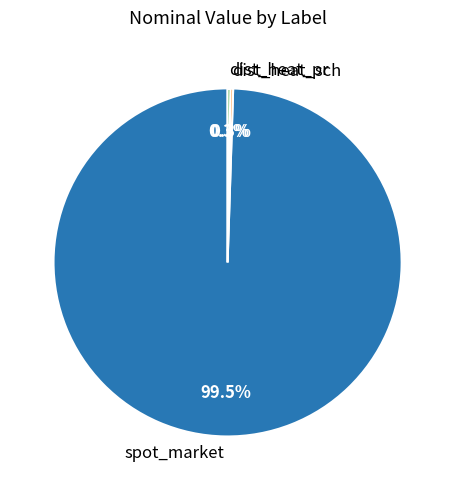

Which slice is the largest?

spot_market